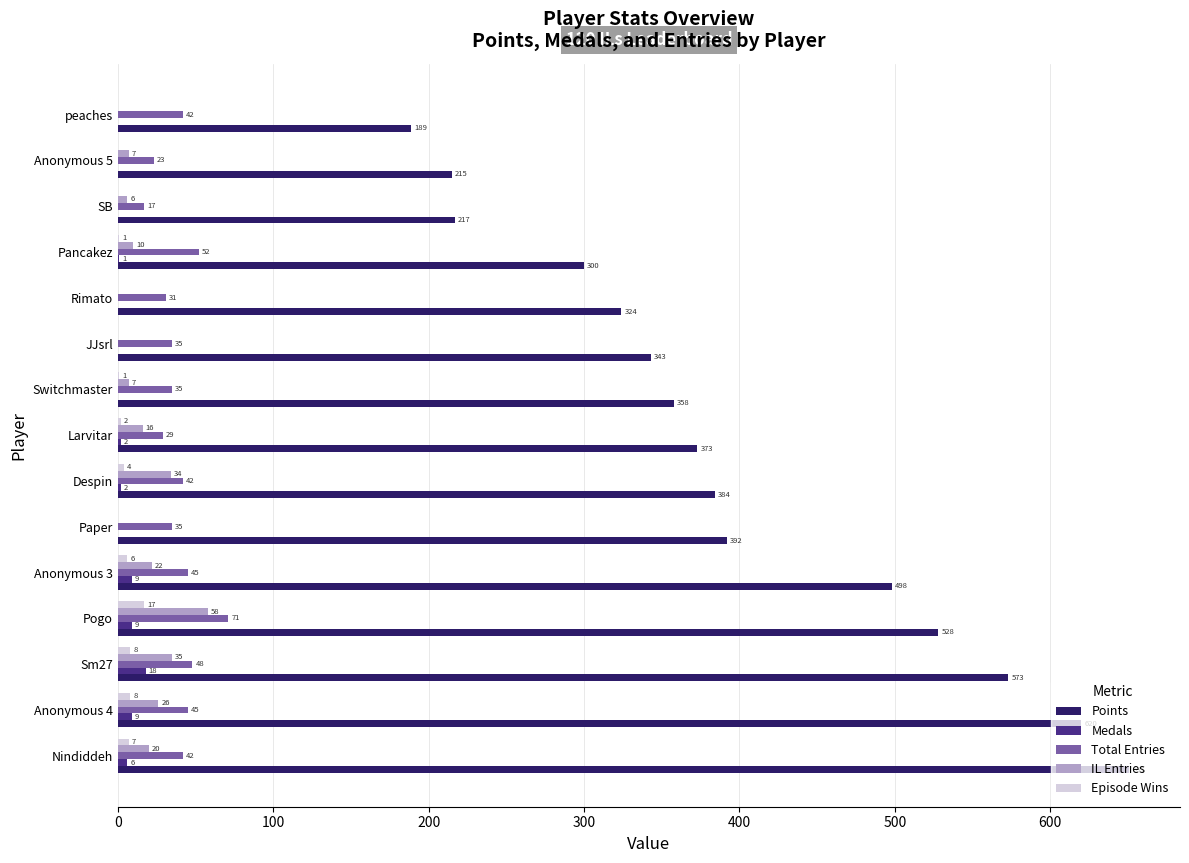

At which label is IL Entries closest to 29?

Anonymous 4